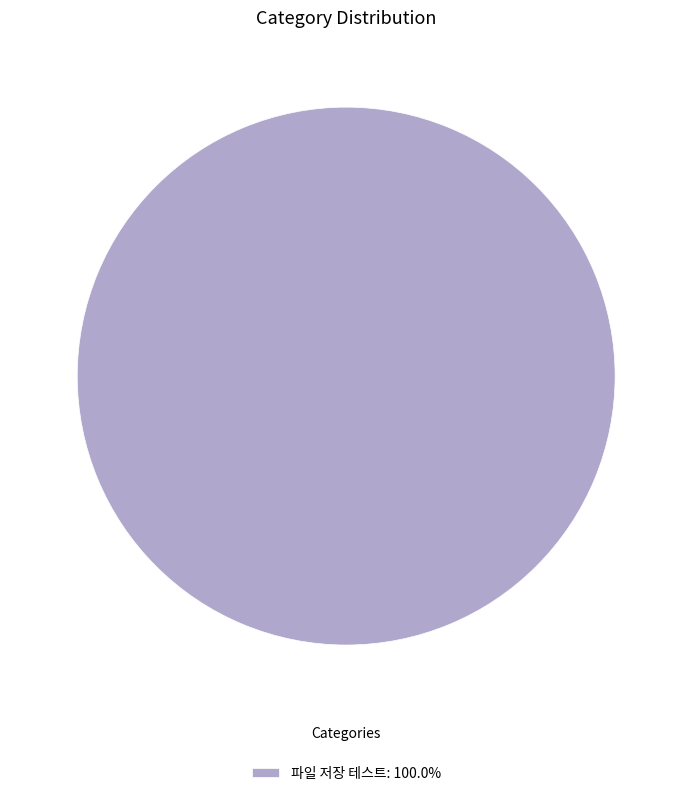

Is there a majority slice in this chart?

Yes